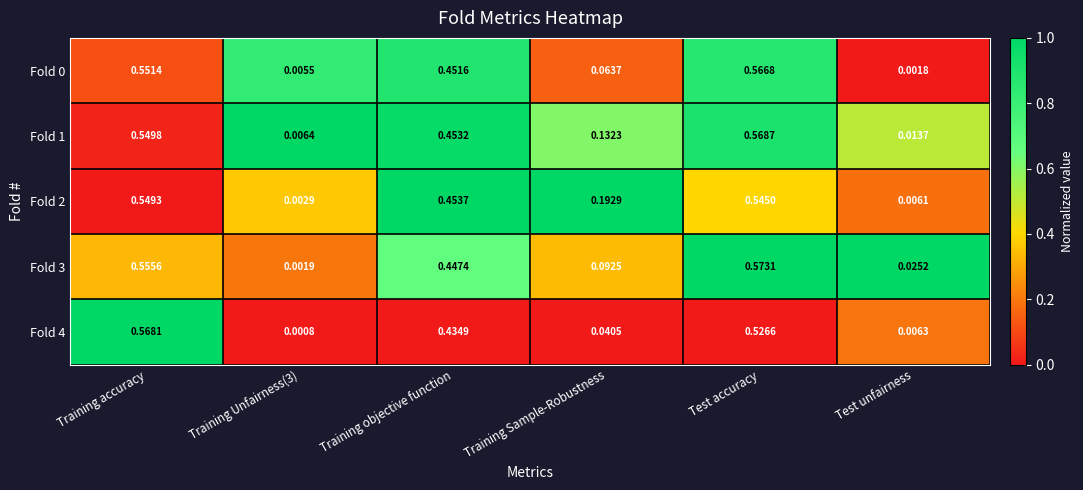

Which label corresponds to the largest value in the chart?

Test accuracy